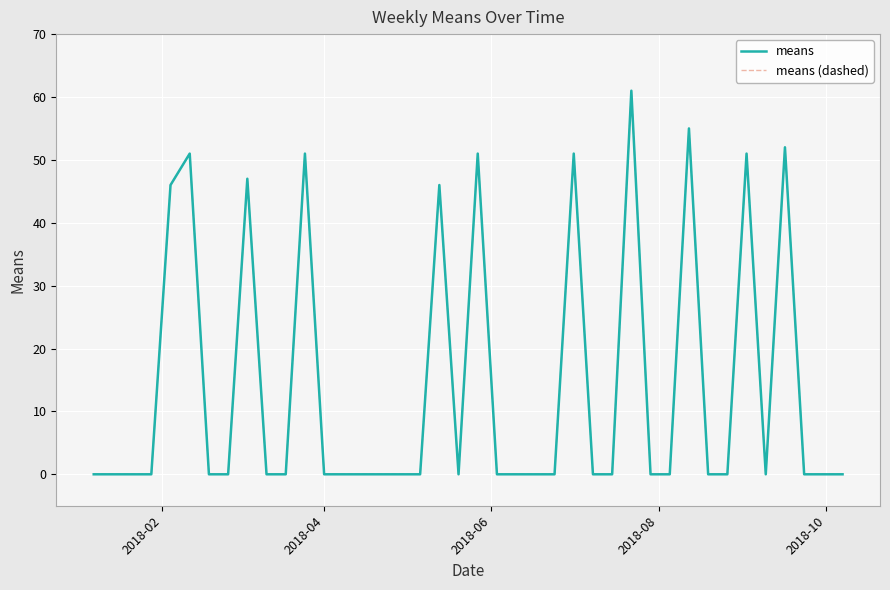

Is this an area chart (filled region under the line)?

No